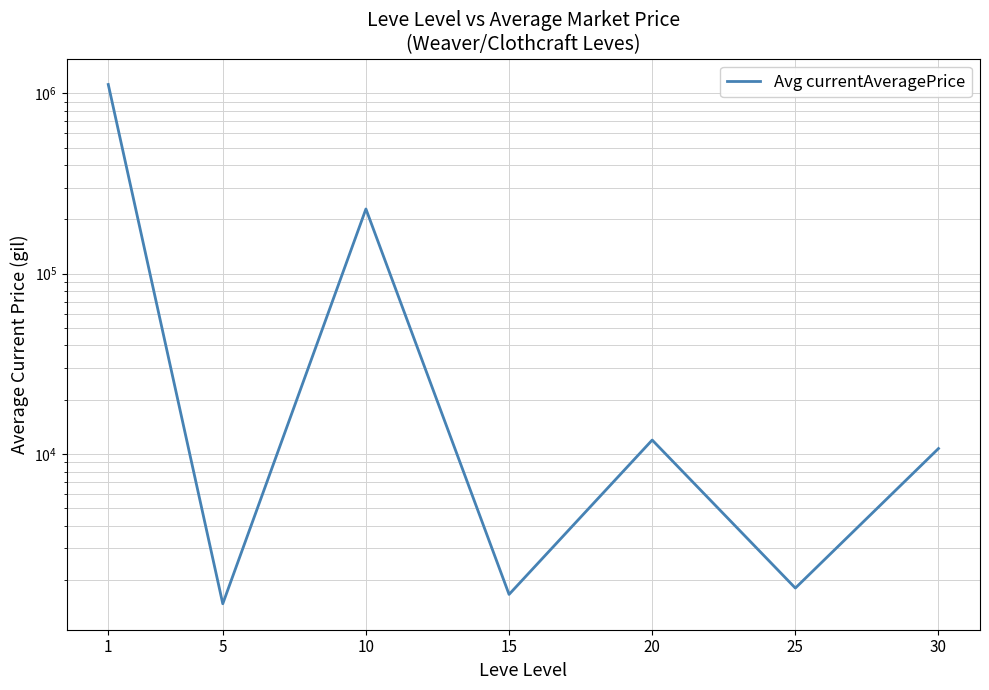

Which category has the highest value across all series?

1